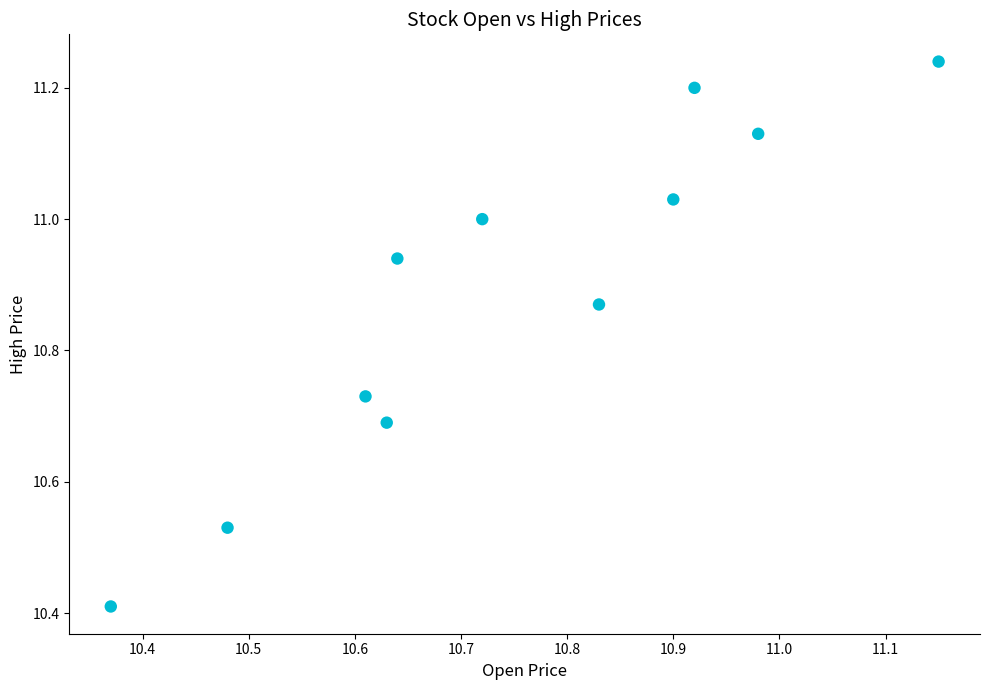

What is the range of X values (max minus min)?

0.8